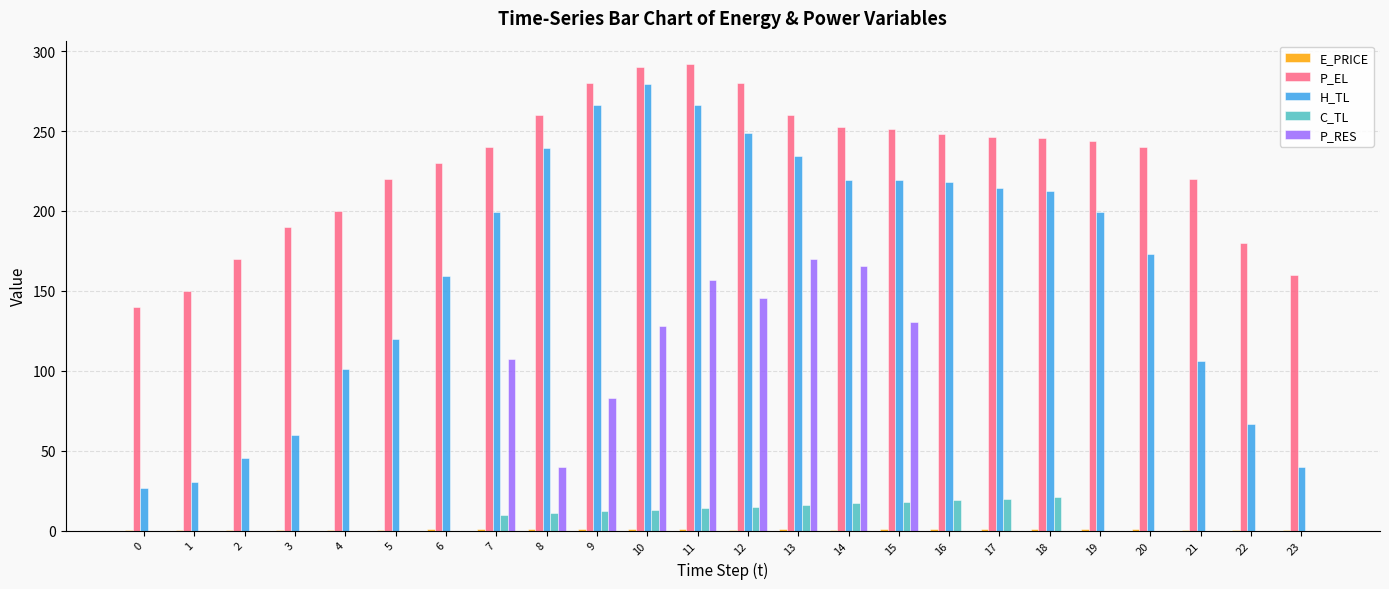

The P_RES series shows 0.0 at 0. True or false?

True